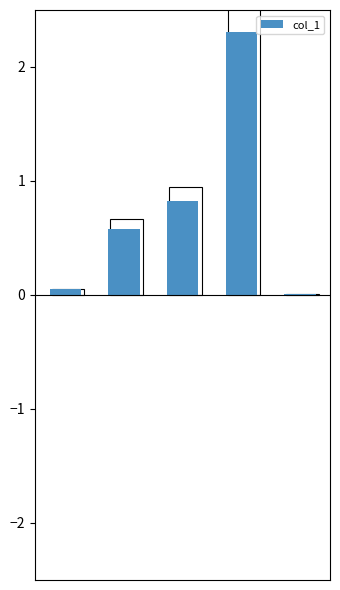

Reading left to right, list all the values displayed in this chart.

0.0	0.6	0.8	2.3	0.0